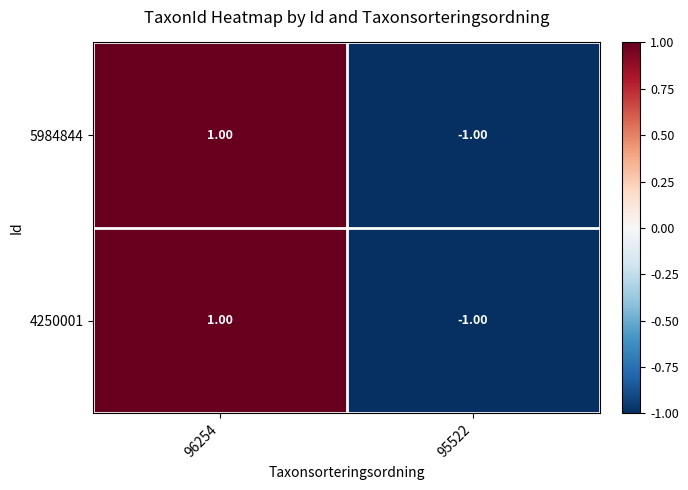

At which category is the sum across all series the highest?

96254